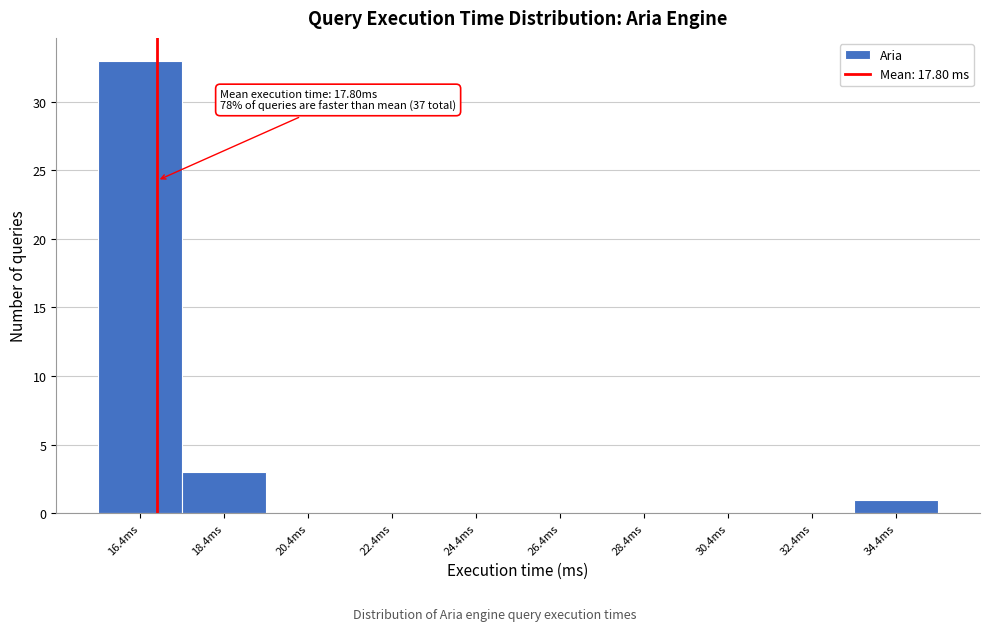

Reading right to left, list all the values displayed in this chart.

34.4ms=1	32.4ms=0	30.4ms=0	28.4ms=0	26.4ms=0	24.4ms=0	22.4ms=0	20.4ms=0	18.4ms=3	16.4ms=33